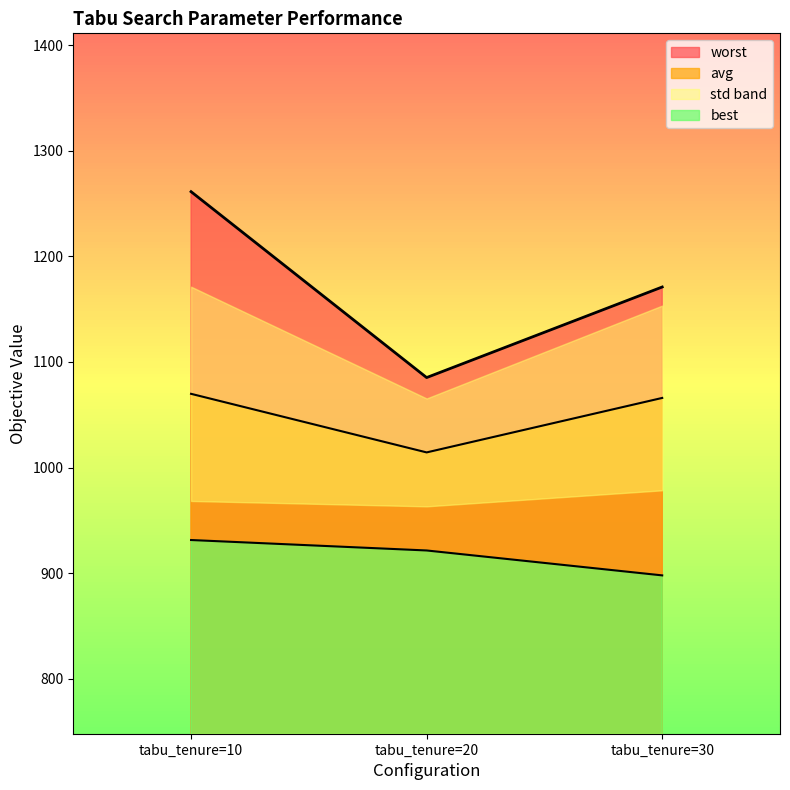

Rank the series by their average value, from highest to lowest.

worst, avg, best